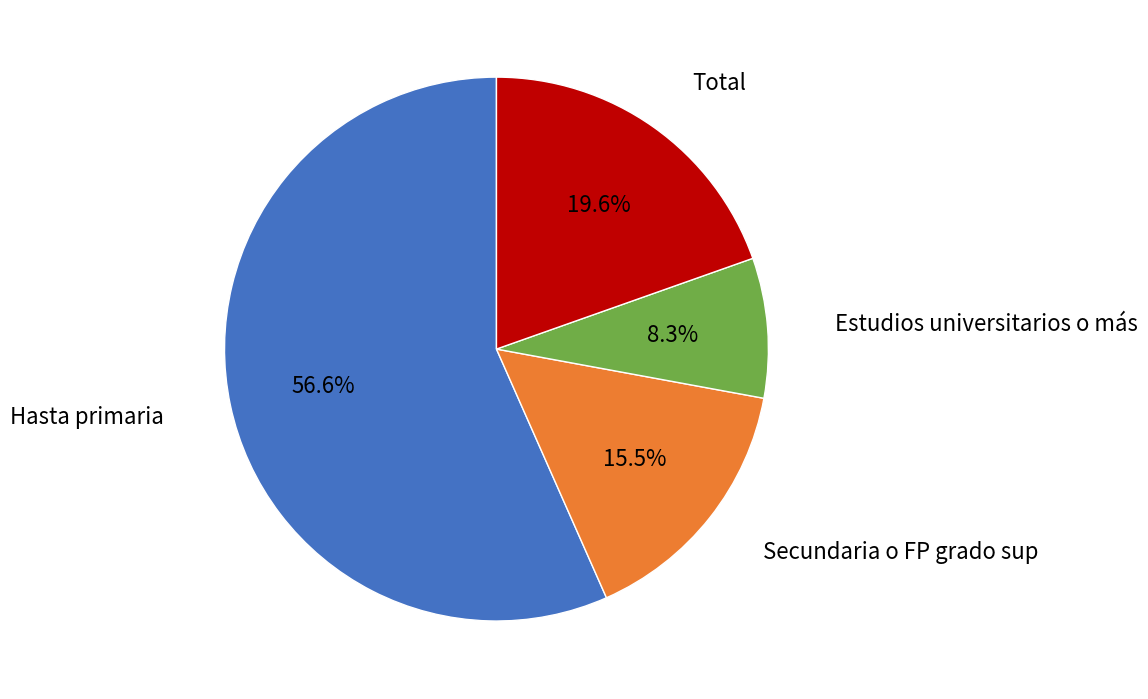

To the nearest percent, what is the difference between the largest and smallest slice percentages?

48%